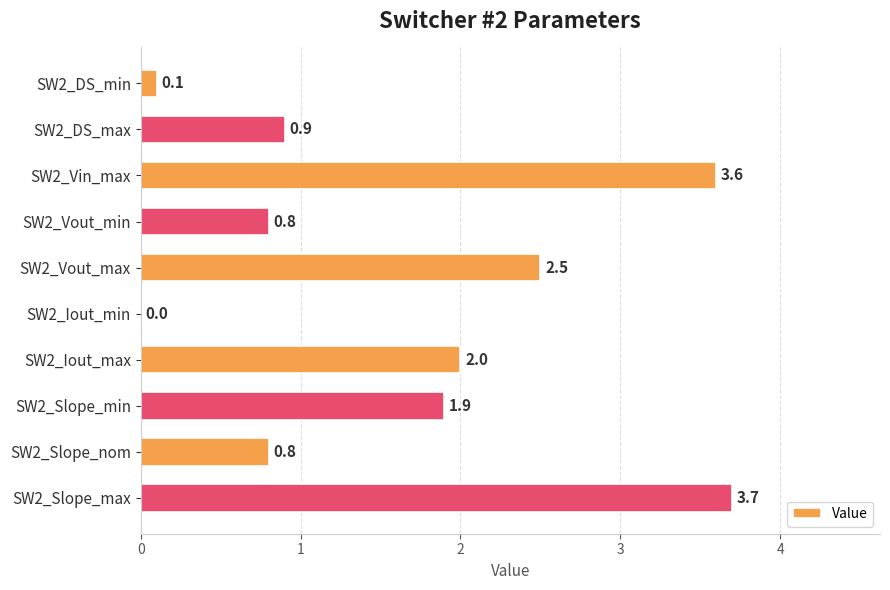

What is the sum of the values at SW2_DS_min and SW2_Slope_nom?

0.9